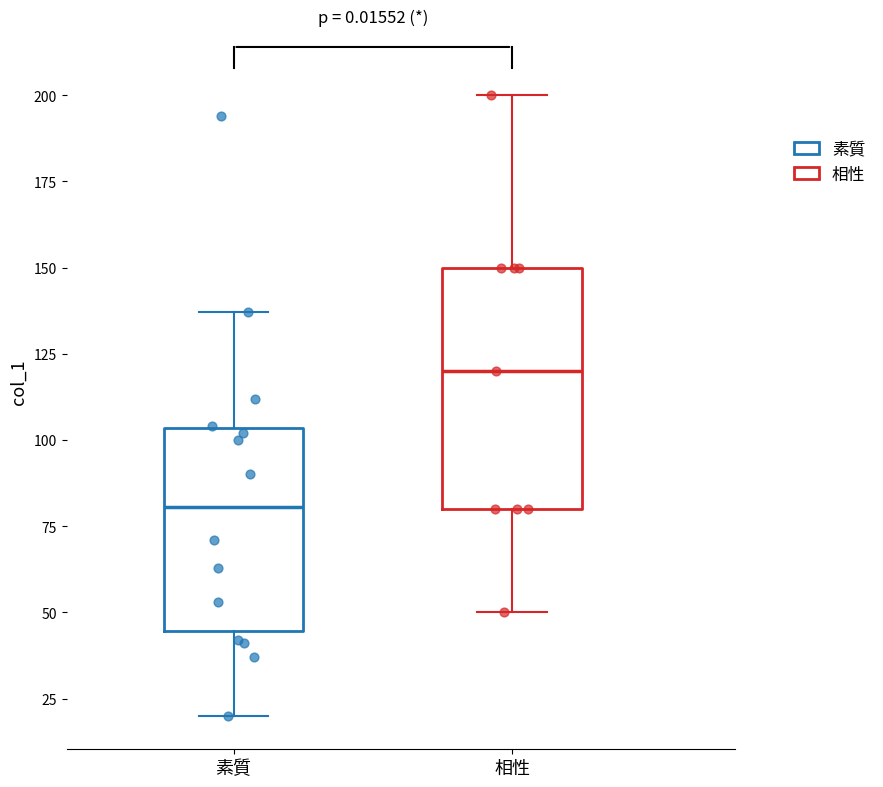

Reading left to right, read every box against the y-axis: the position of its median line, the range the box covers, and the ends of its whiskers. The values are not printed on the chart, so give them approximately, as read against the axis.

素質: median 80, box 45 to 105, whiskers 20 to 135
相性: median 120, box 80 to 150, whiskers 50 to 200